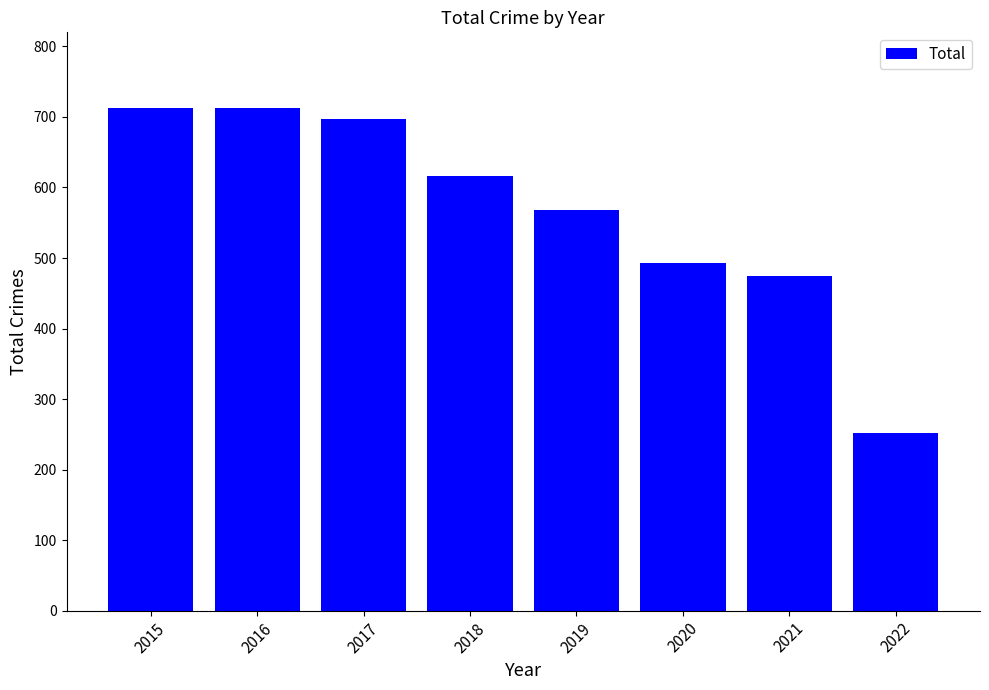

How many bars are there in total?

8